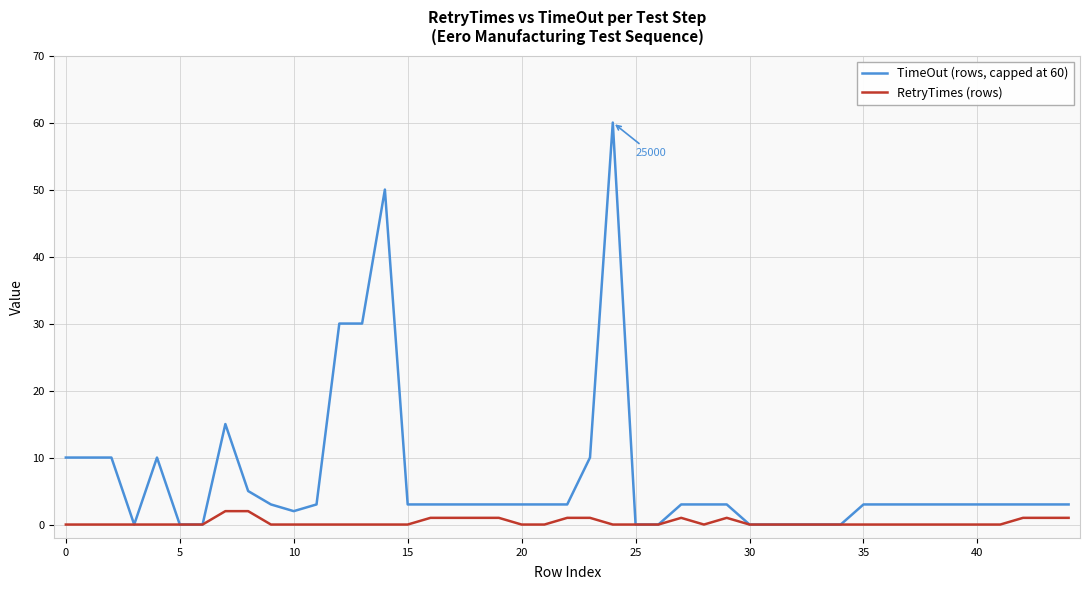

How many lines are shown in the chart?

2